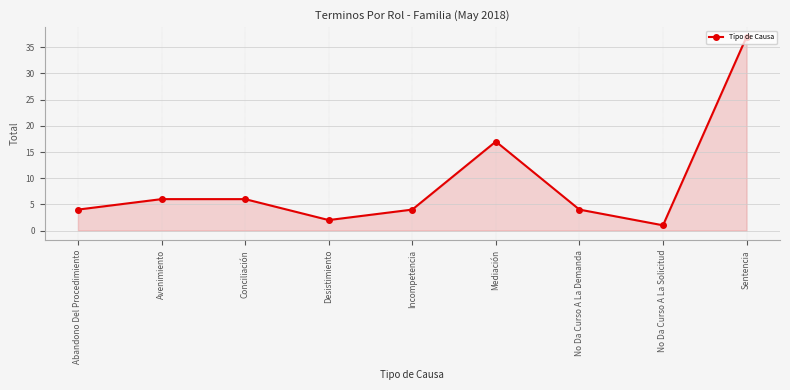

What value does the data have at Sentencia?

37